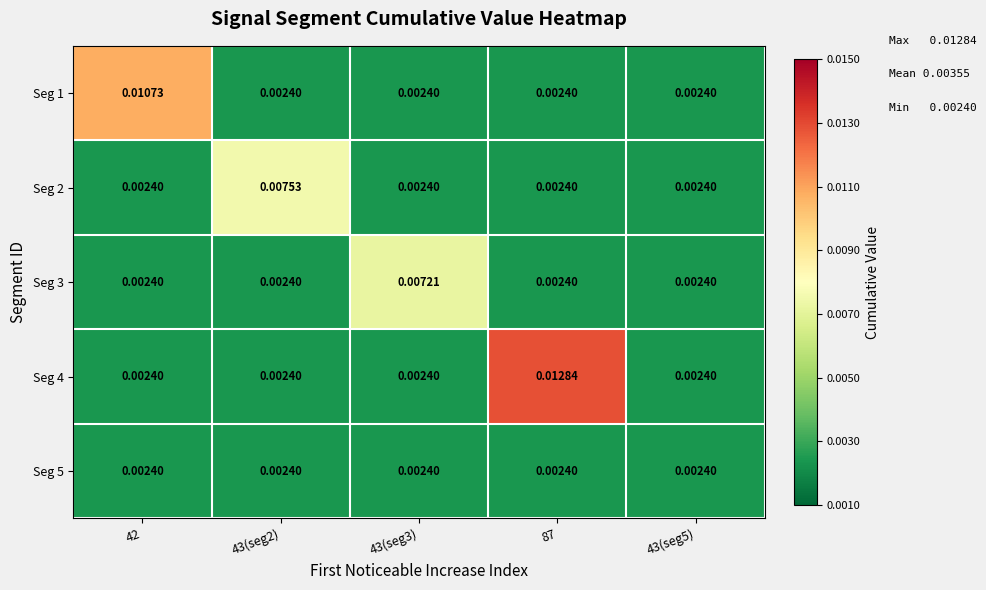

Is the value of Seg 2 at 43(seg2) greater than the value of Seg 4 at 43(seg5)?

Yes